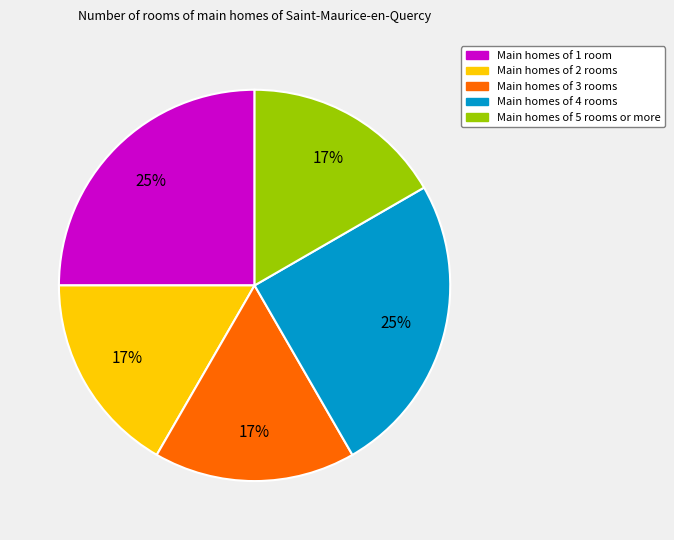

Is there a majority slice in this chart?

No